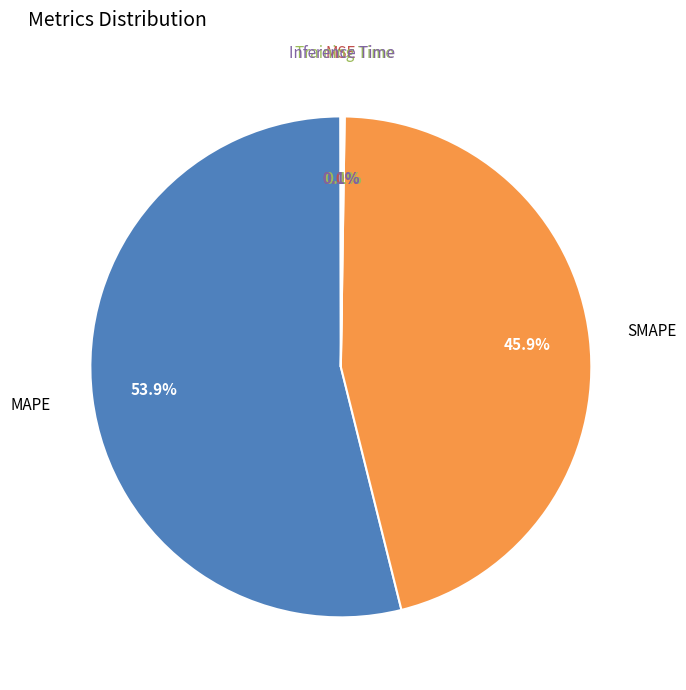

Does any single category account for the majority?

Yes